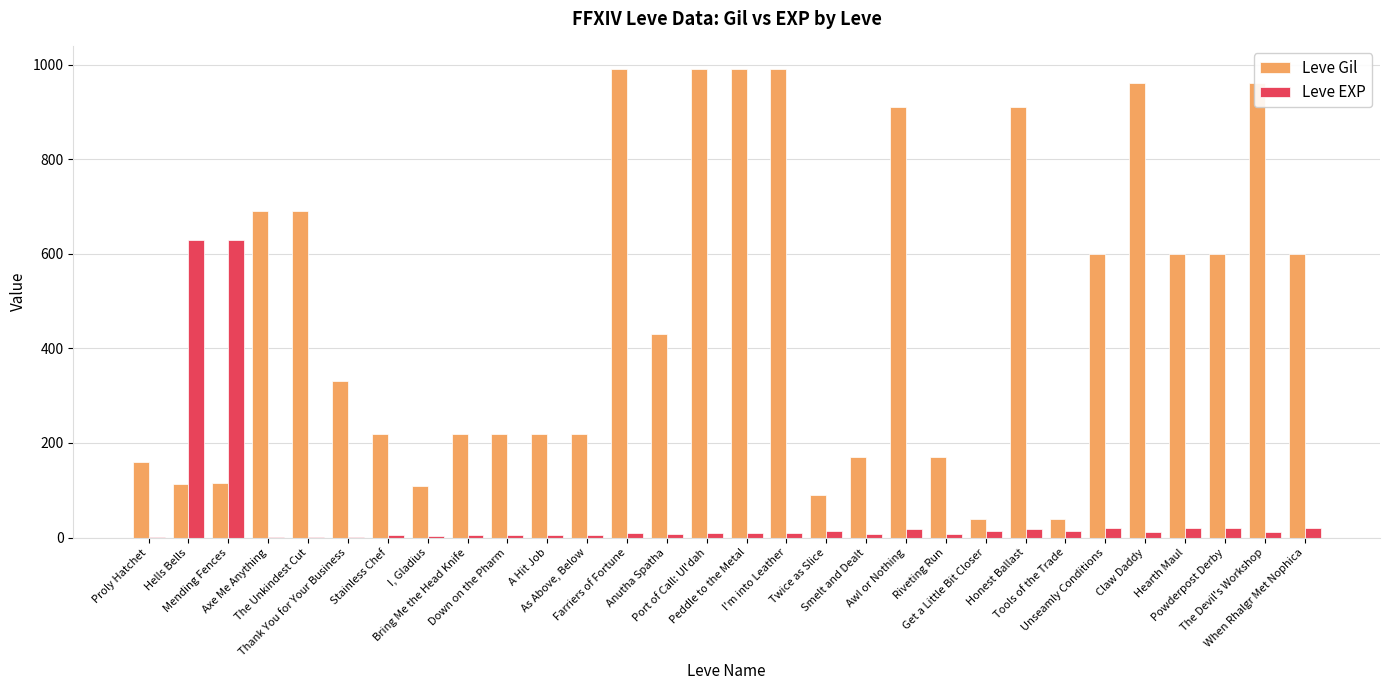

What is the sum of all Leve EXP values?

1534